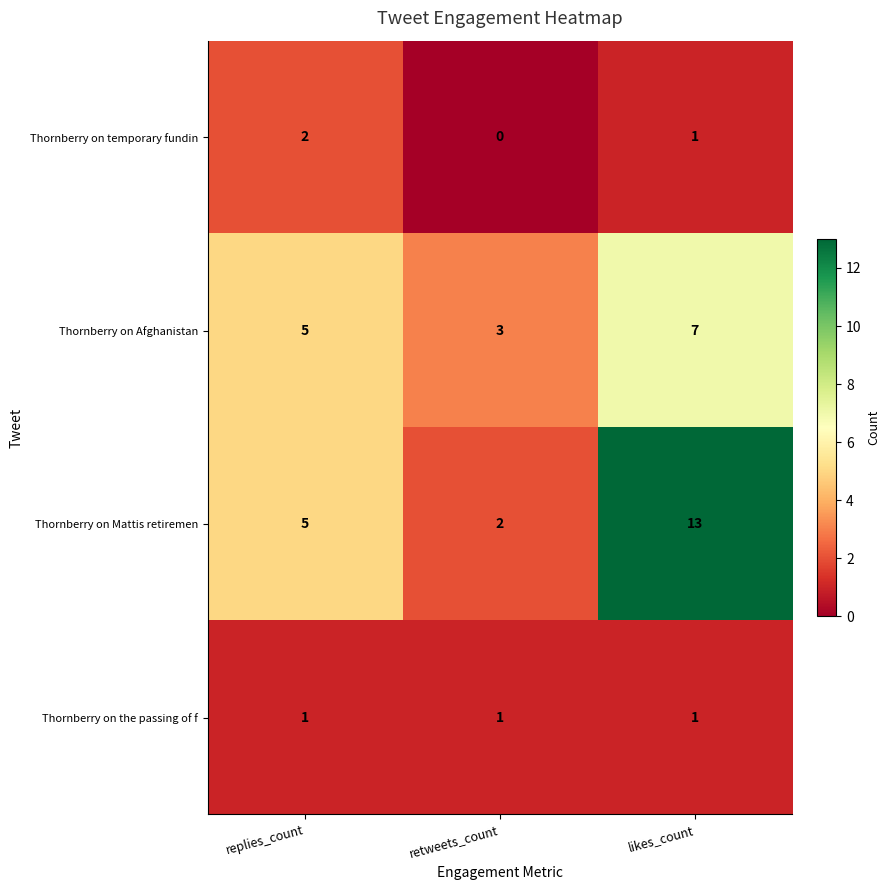

Reading left to right, extract all data points from this chart.

Thornberry on temporary fundin: replies_count=2	retweets_count=0	likes_count=1
Thornberry on Afghanistan: replies_count=5	retweets_count=3	likes_count=7
Thornberry on Mattis retiremen: replies_count=5	retweets_count=2	likes_count=13
Thornberry on the passing of f: replies_count=1	retweets_count=1	likes_count=1